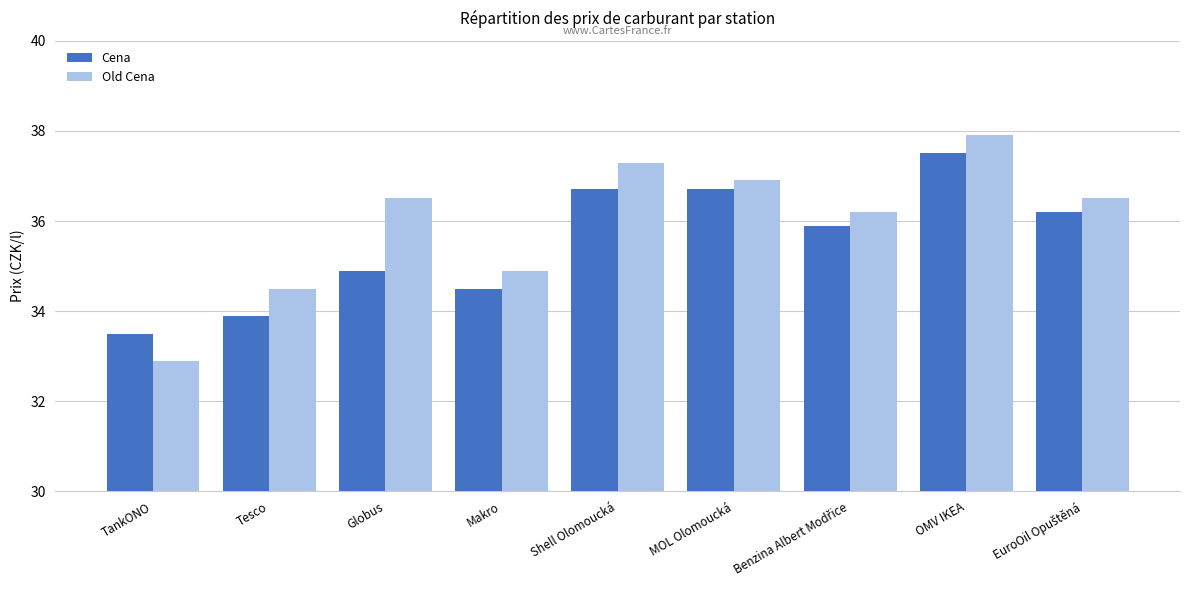

At how many categories does at least one series exceed 35?

6